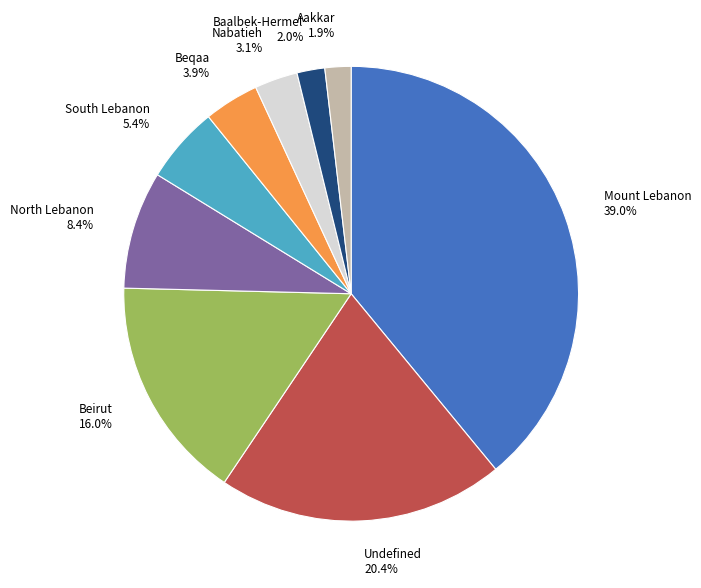

Is the sum of Nabatieh and Beirut greater than half?

No